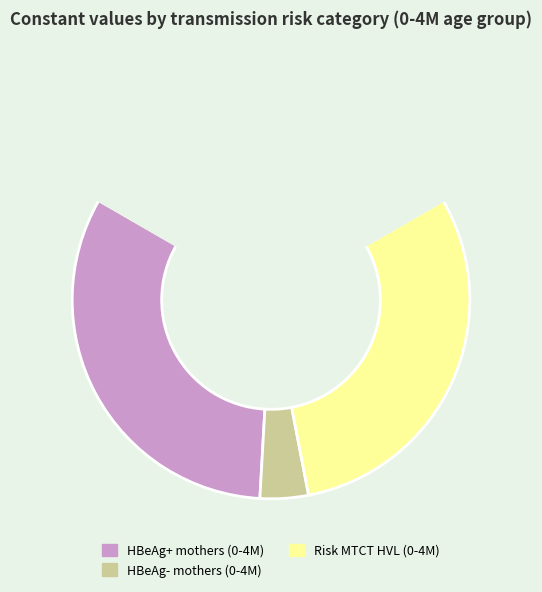

Is there a majority slice in this chart?

No